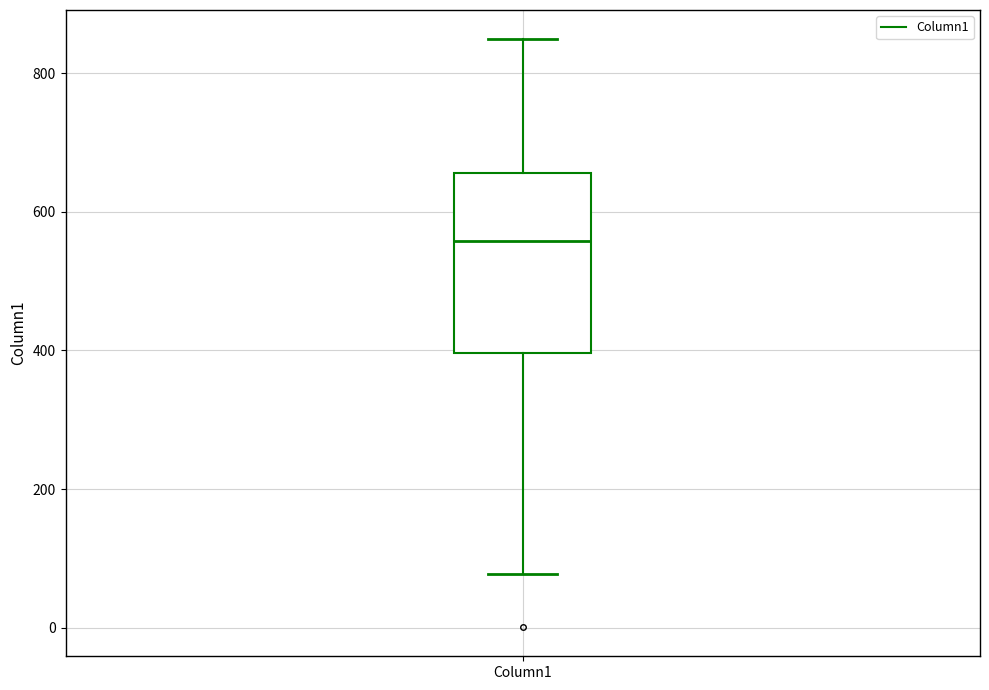

Read this box plot against the y-axis: the position of the median line, the range covered by the box, and the ends of both whiskers. The values are not printed on the chart, so give them approximately, as read against the axis.

median 560, box 400 to 660, whiskers 80 to 840